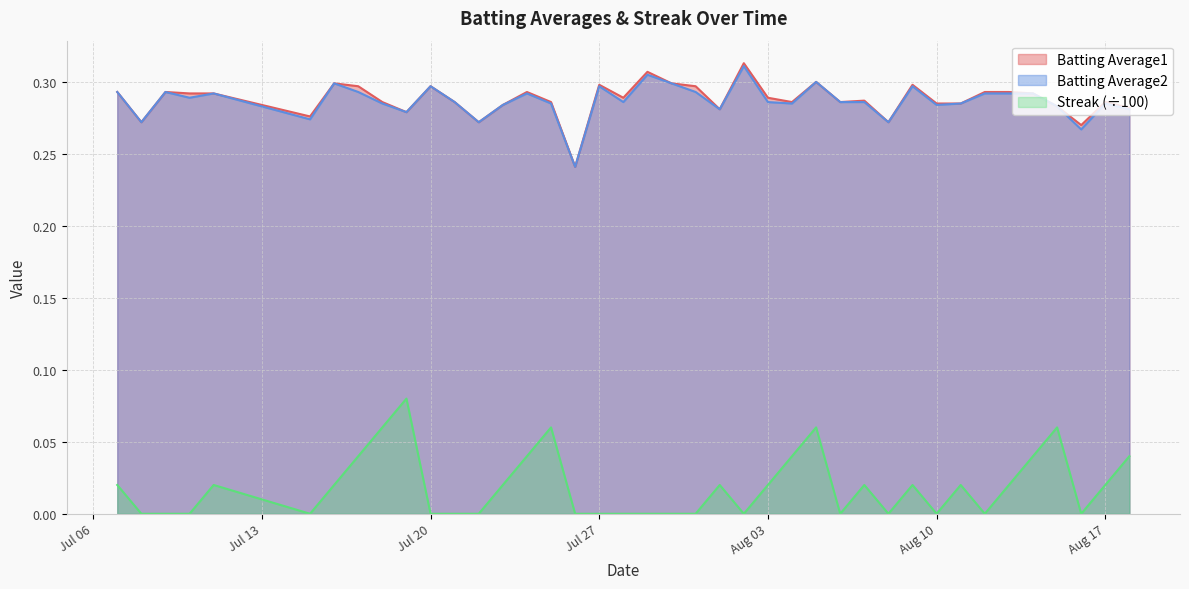

What is the minimum value for Batting Average2?

0.2